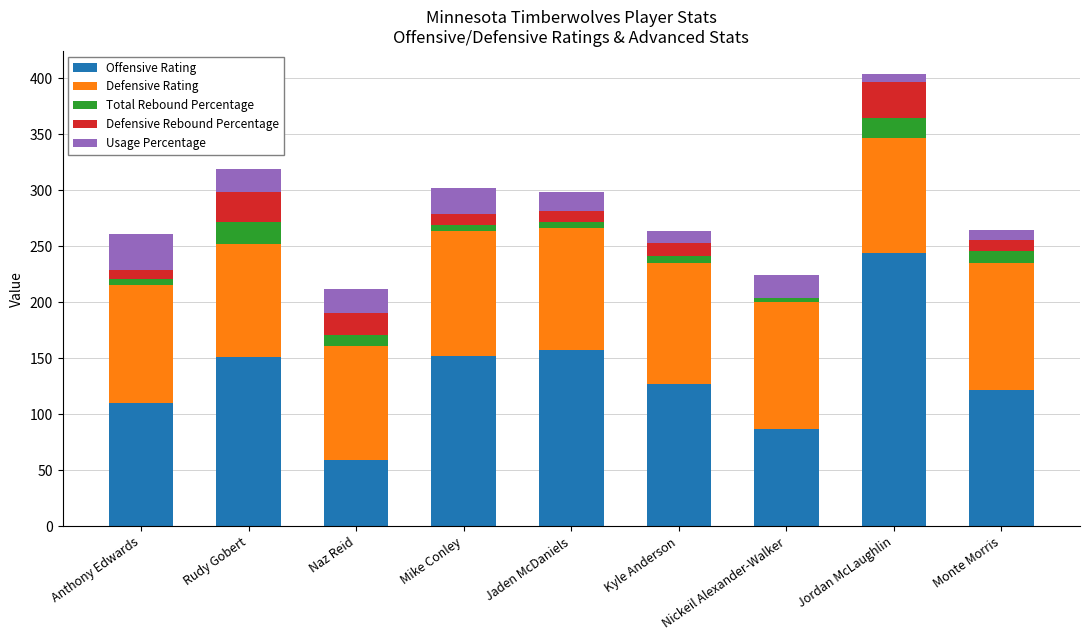

At which category is the sum across all series the highest?

Jordan McLaughlin